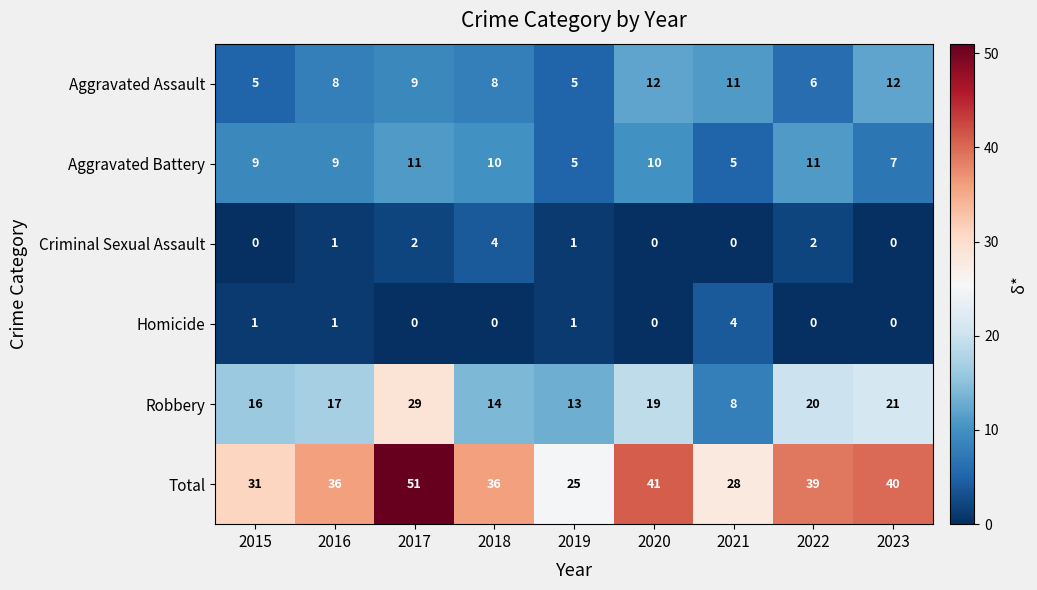

Is it true that Aggravated Assault equals 12 at 2023?

True